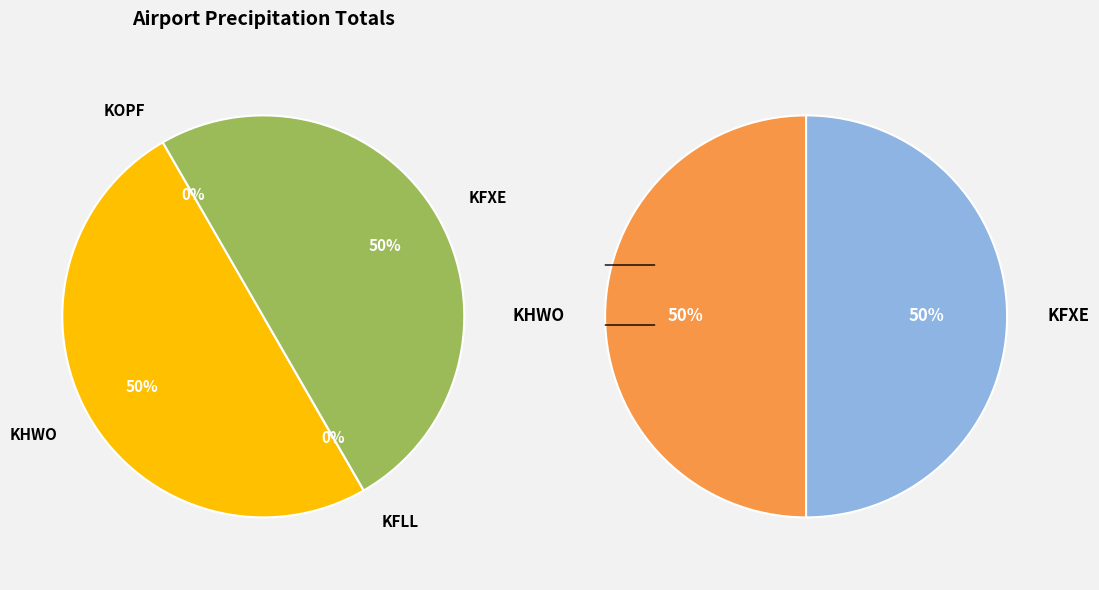

Do KHWO and KFLL together represent more than half of the pie?

No